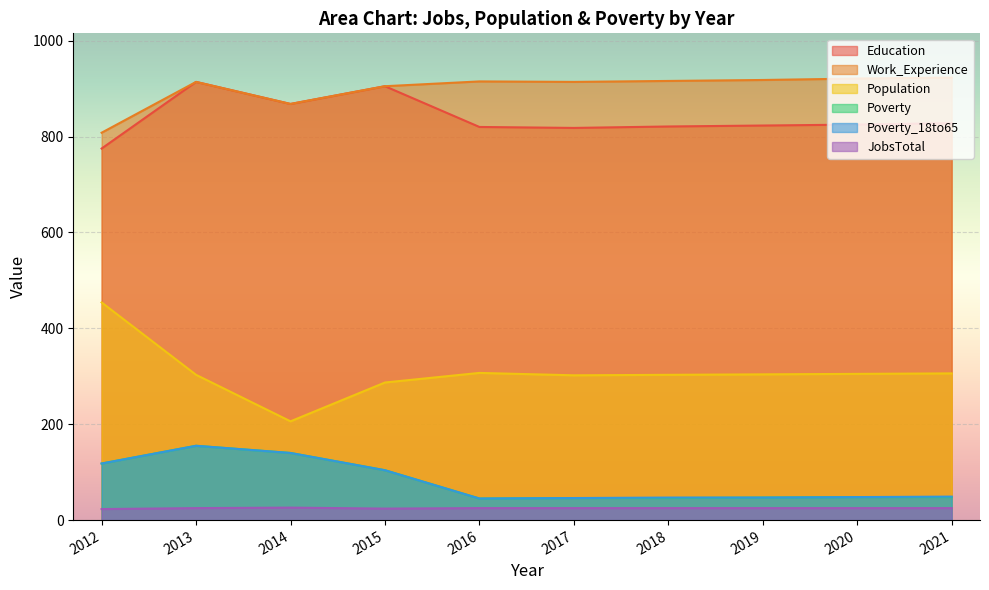

True or false: Poverty_18to65 and Work_Experience cross at least once.

False